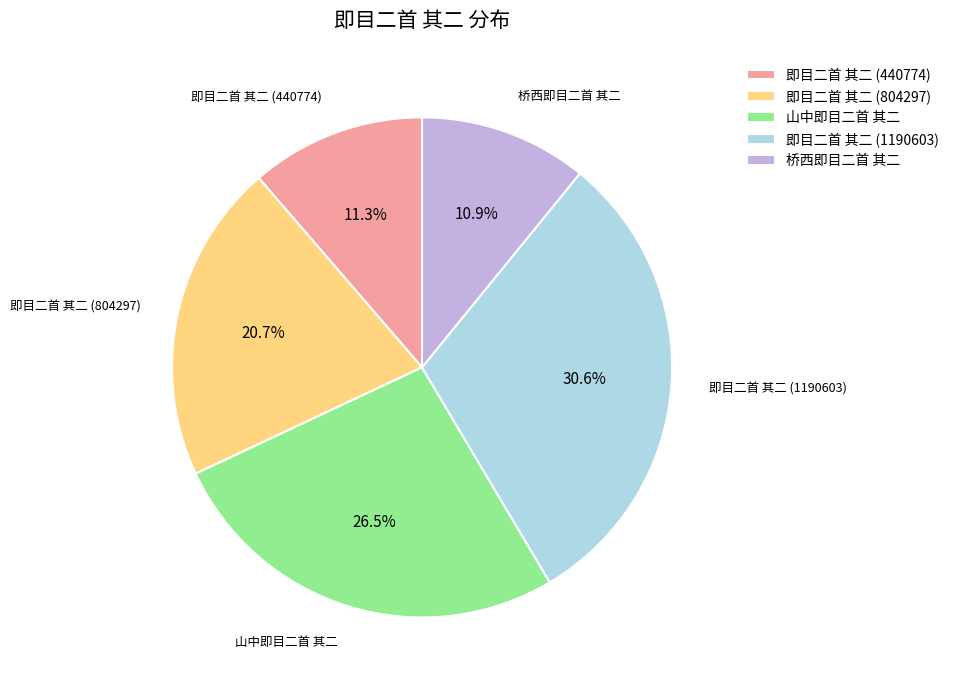

To the nearest percent, what portion does 桥西即目二首 其二 represent?

11%